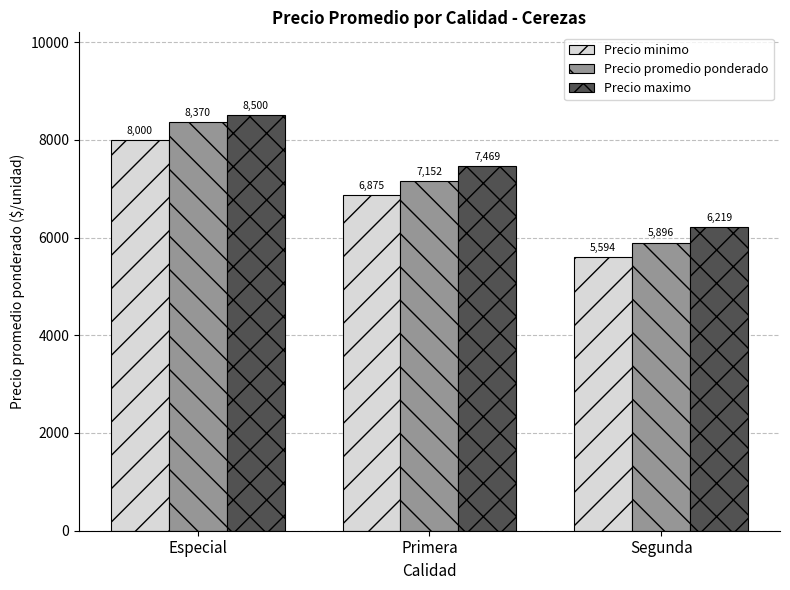

Read the Precio maximo value at Especial, to the nearest 50.

8500